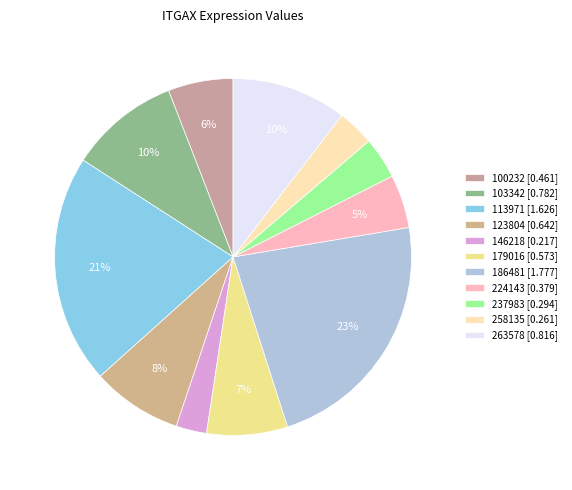

Is there a majority slice in this chart?

No